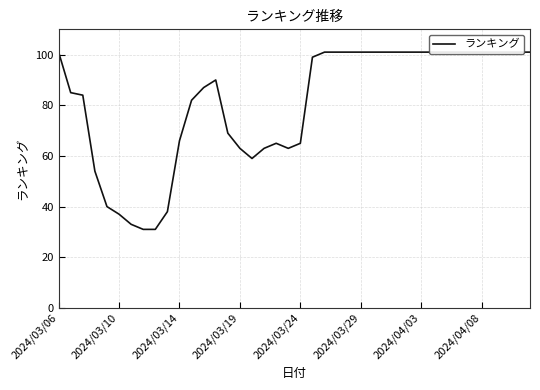

What is the smallest value displayed?

31